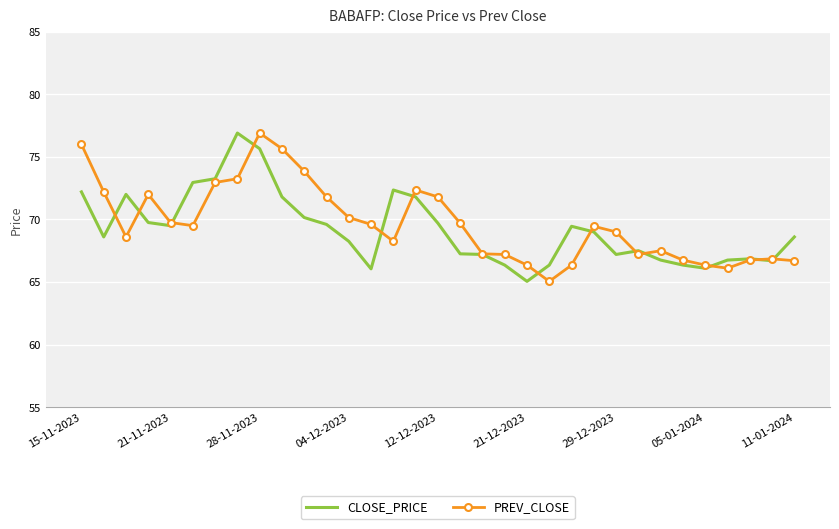

What is the highest value of the PREV_CLOSE series?

76.9